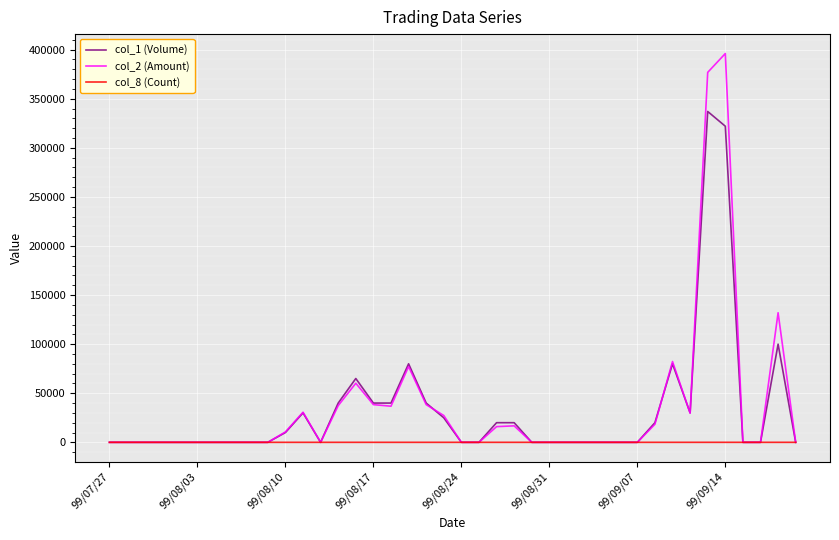

What is the greatest value displayed?

396010